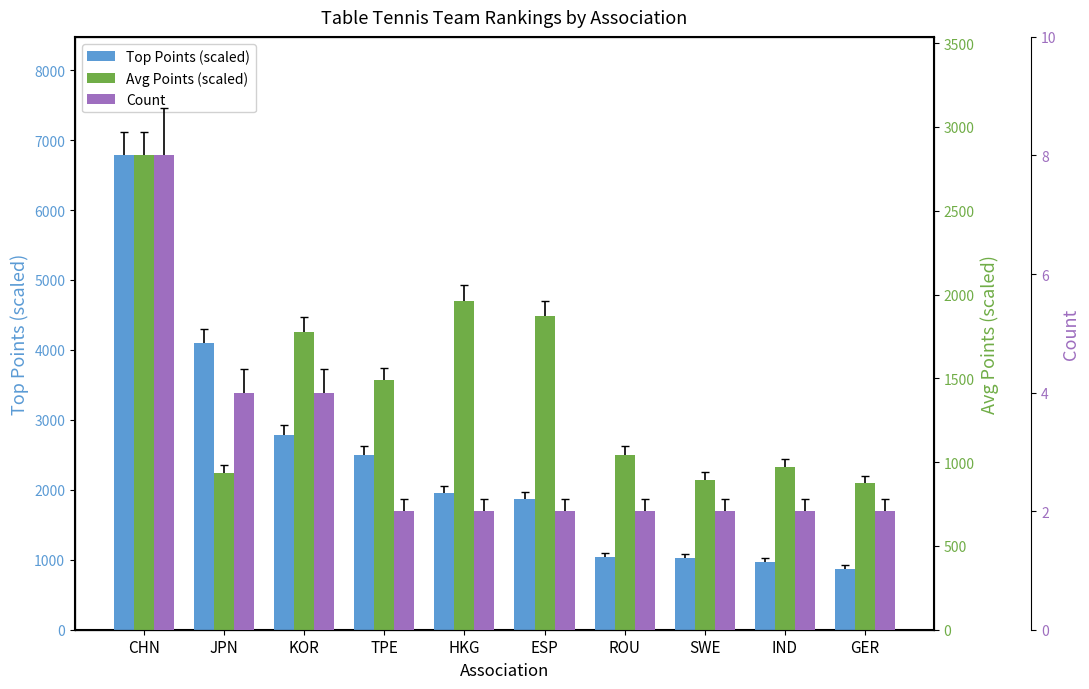

Are the bars grouped side by side (vs. stacked)?

Yes